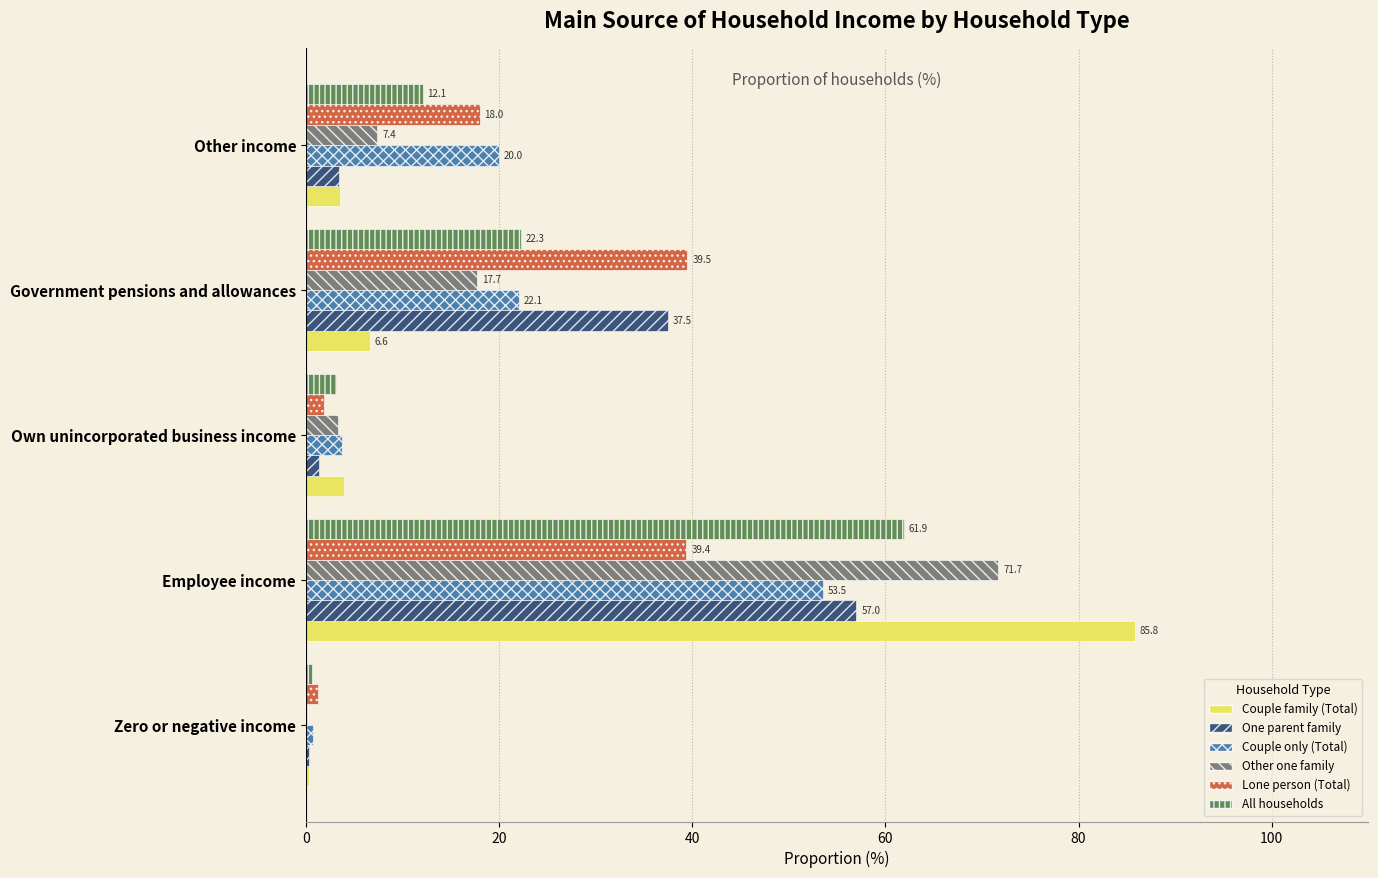

How many categories are shown in the chart?

5